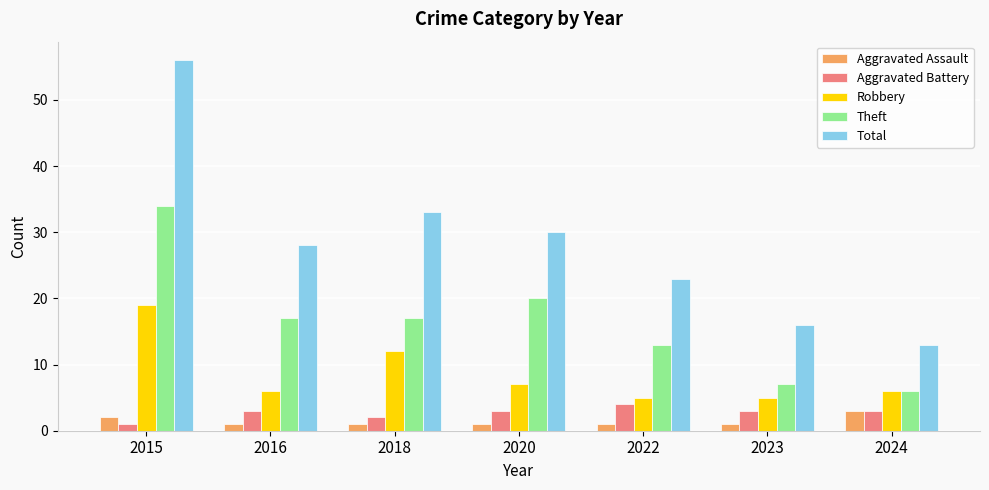

Read the Aggravated Battery value at 2024.

3